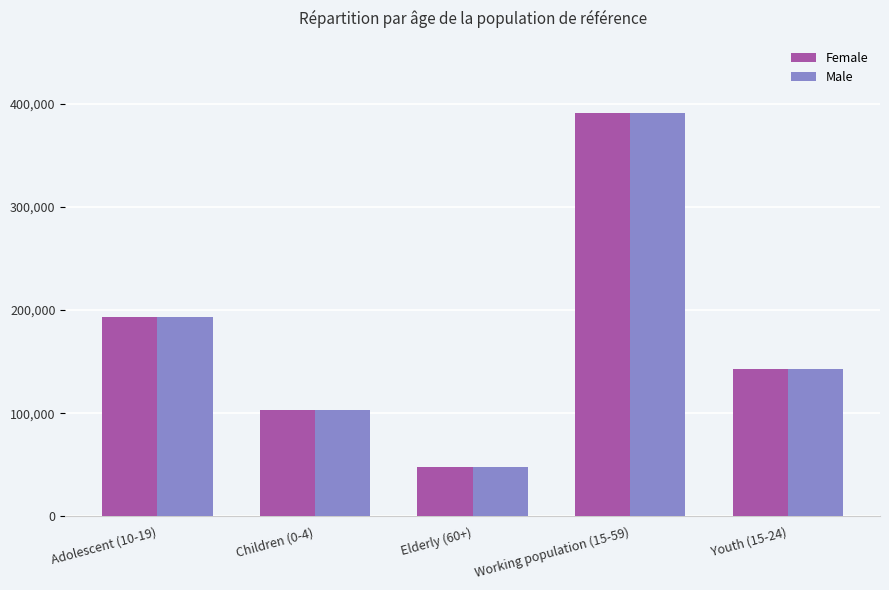

Rank the categories by Male value from highest to lowest.

Working population (15-59), Adolescent (10-19), Youth (15-24), Children (0-4), Elderly (60+)